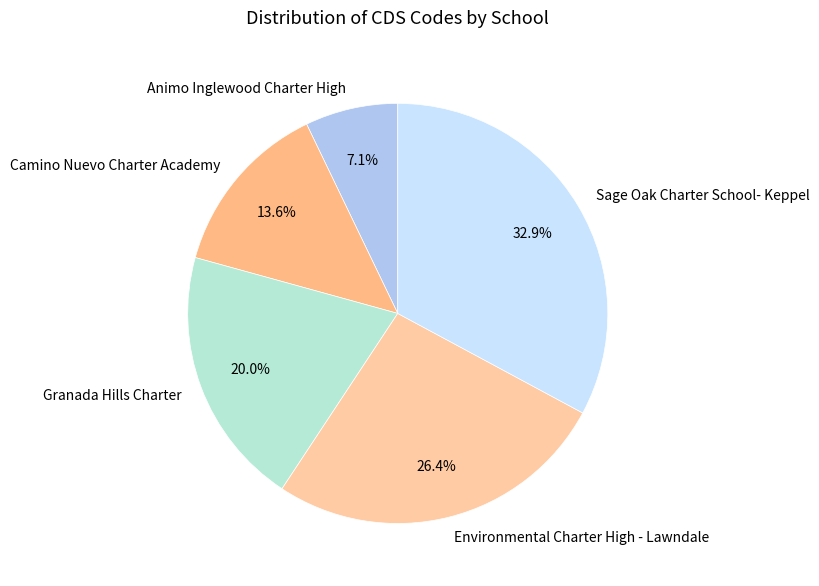

What is the total percentage of Animo Inglewood Charter High and Sage Oak Charter School- Keppel?

40.0%